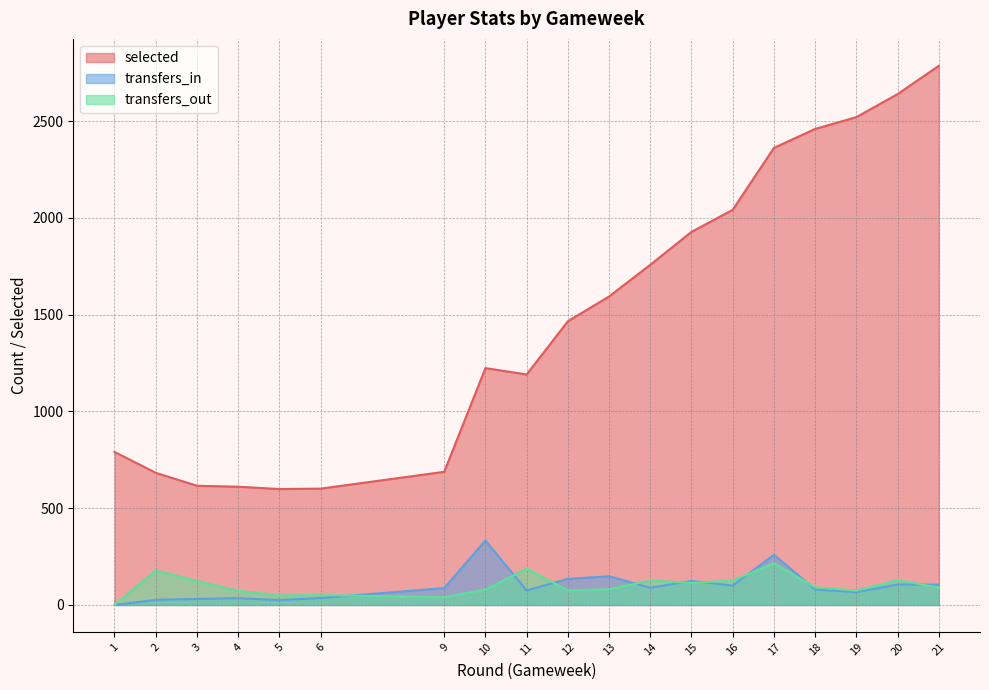

True or false: transfers_out and selected intersect in this chart.

False